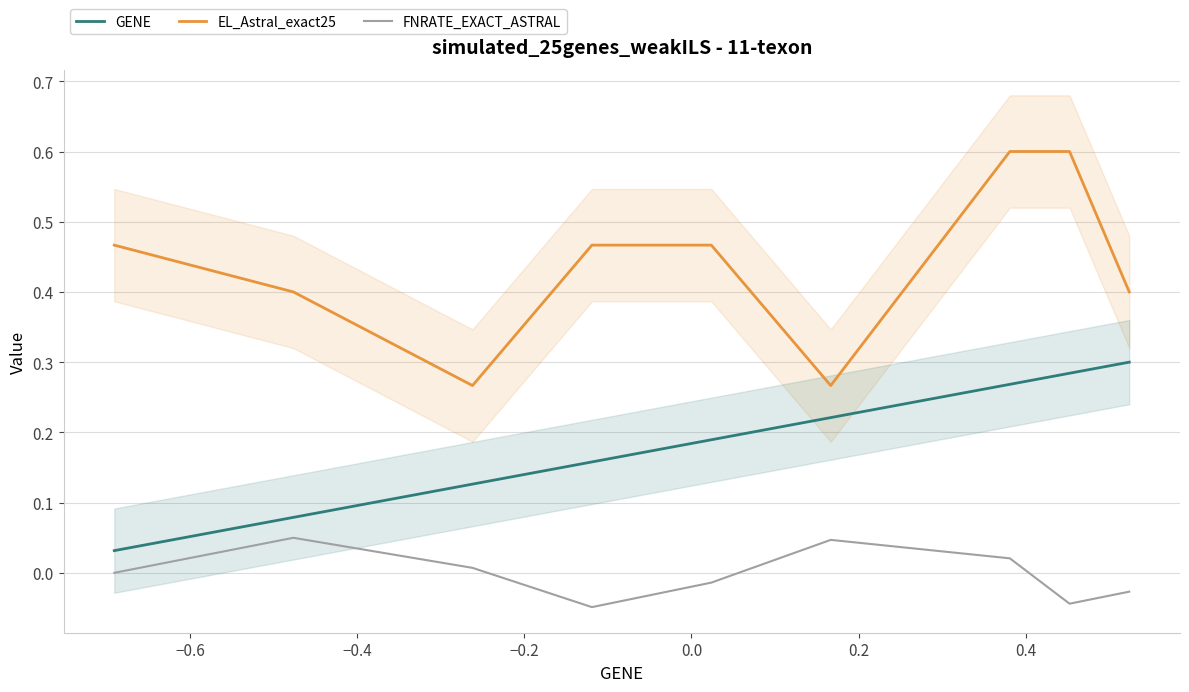

True or false: EL_Astral_exact25 and FNRATE_EXACT_ASTRAL intersect in this chart.

False